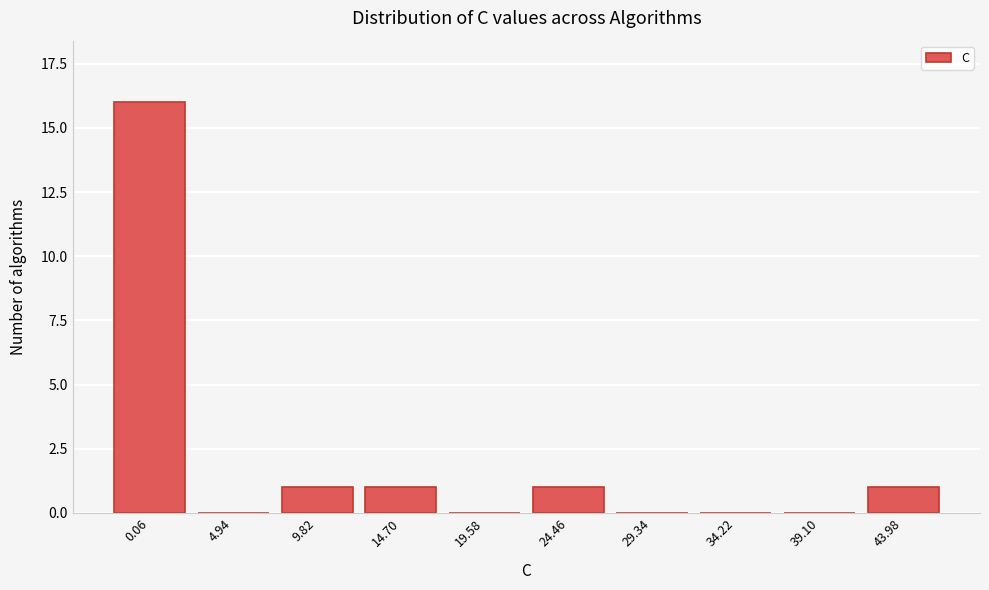

Reading right to left, transcribe all the data shown in this chart.

43.98=1	39.10=0	34.22=0	29.34=0	24.46=1	19.58=0	14.70=1	9.82=1	4.94=0	0.06=16